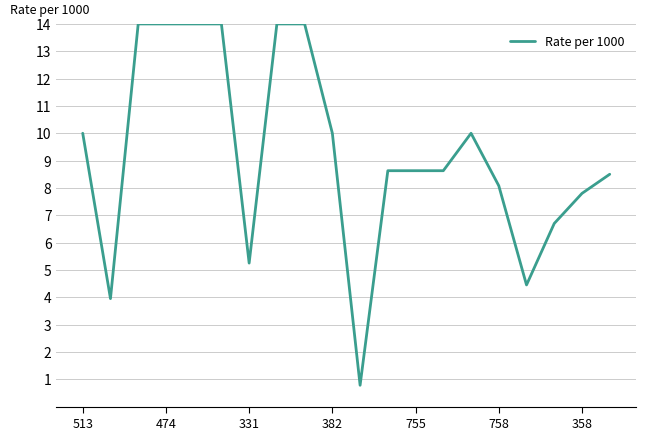

What is the difference between the maximum and minimum values?

13.2